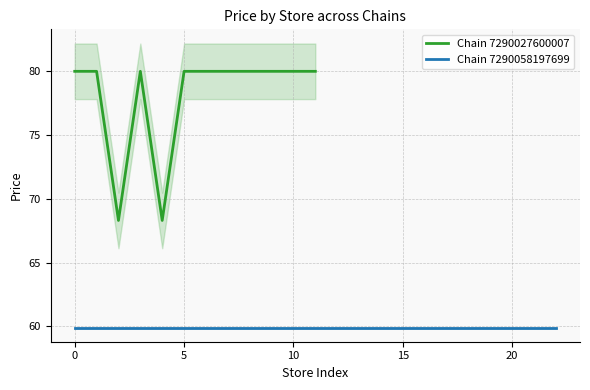

How many points are lower than both their immediate neighbors (excluding endpoints)?

2